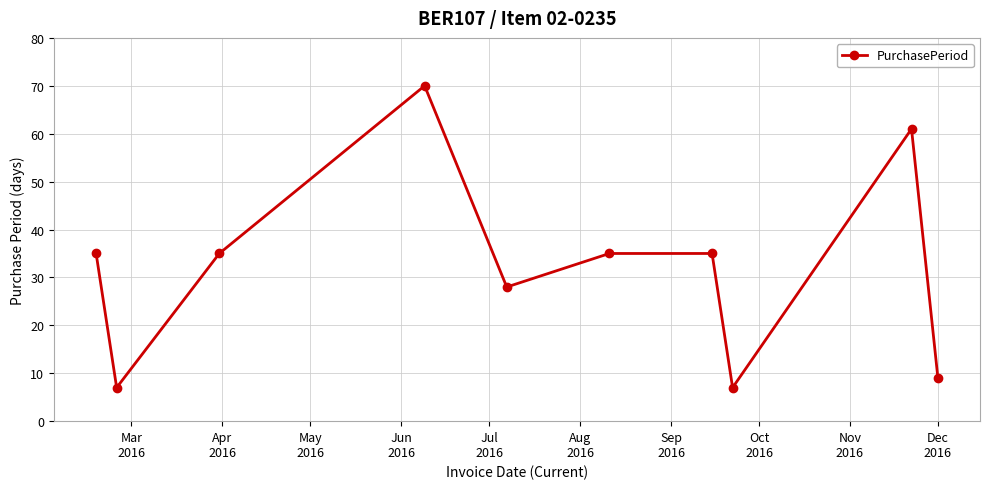

What is the average value?

32